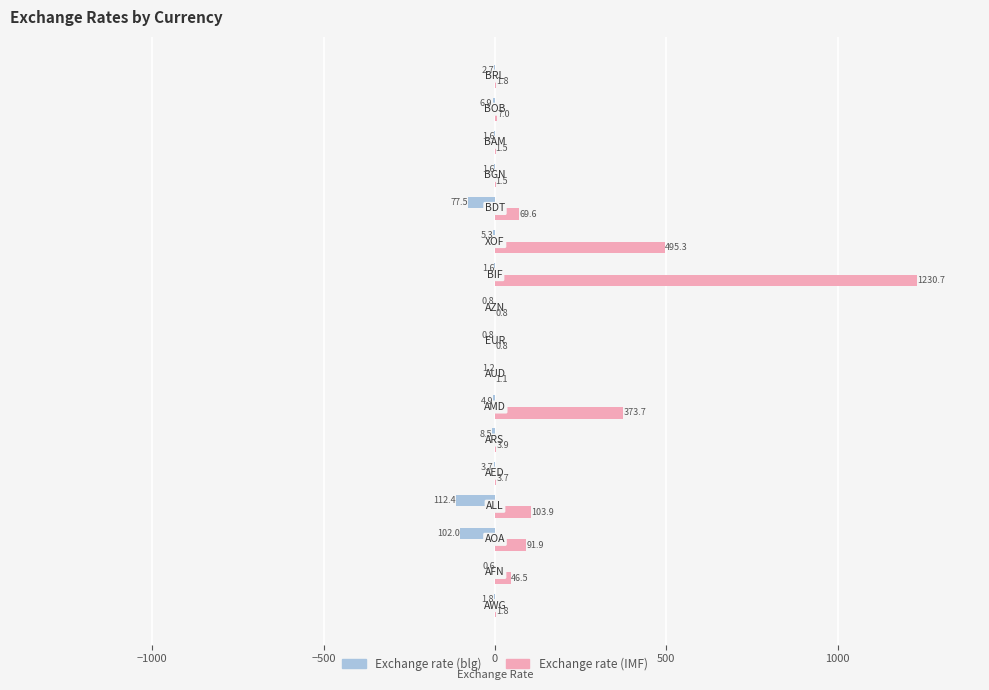

Which series has the largest total across all categories?

Exchange rate (IMF)